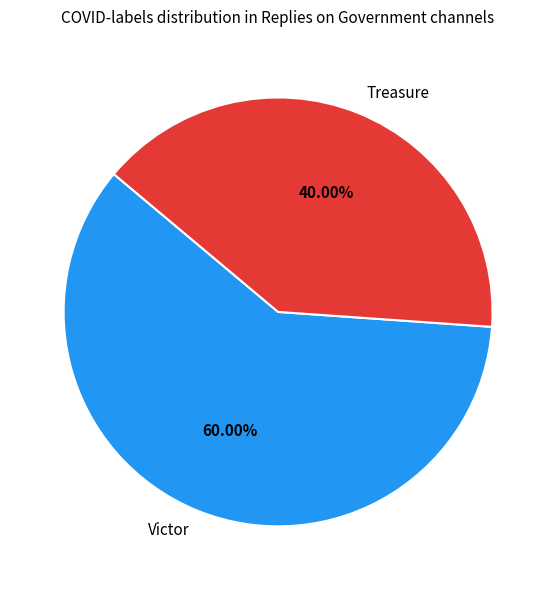

Combined, do Victor and Treasure account for over 50%?

Yes